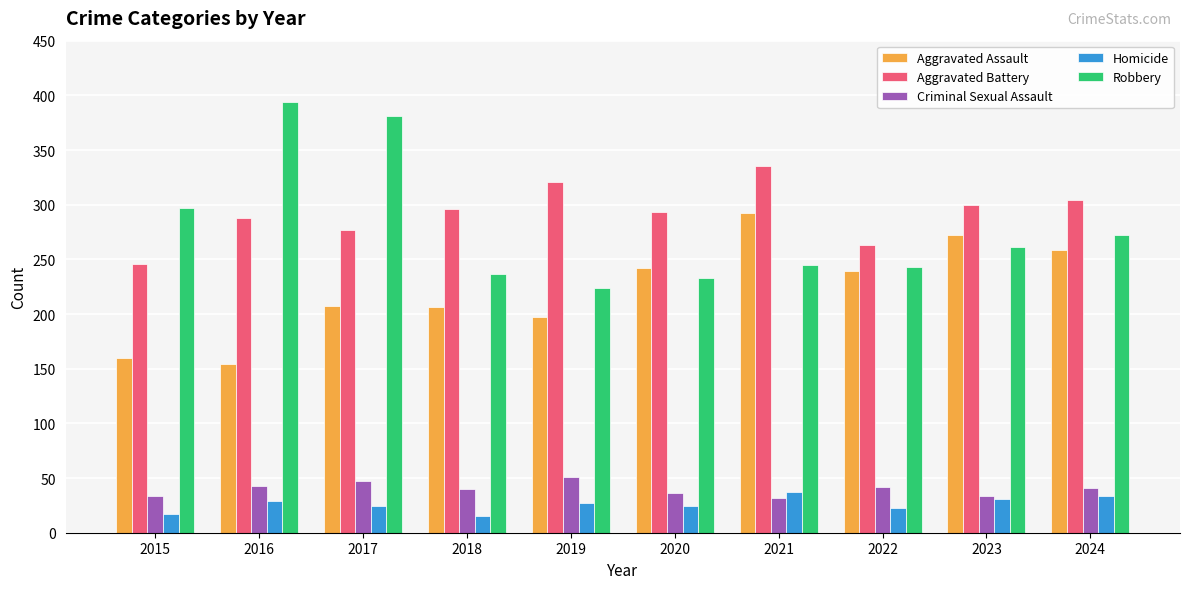

Count the number of data series in this chart.

5